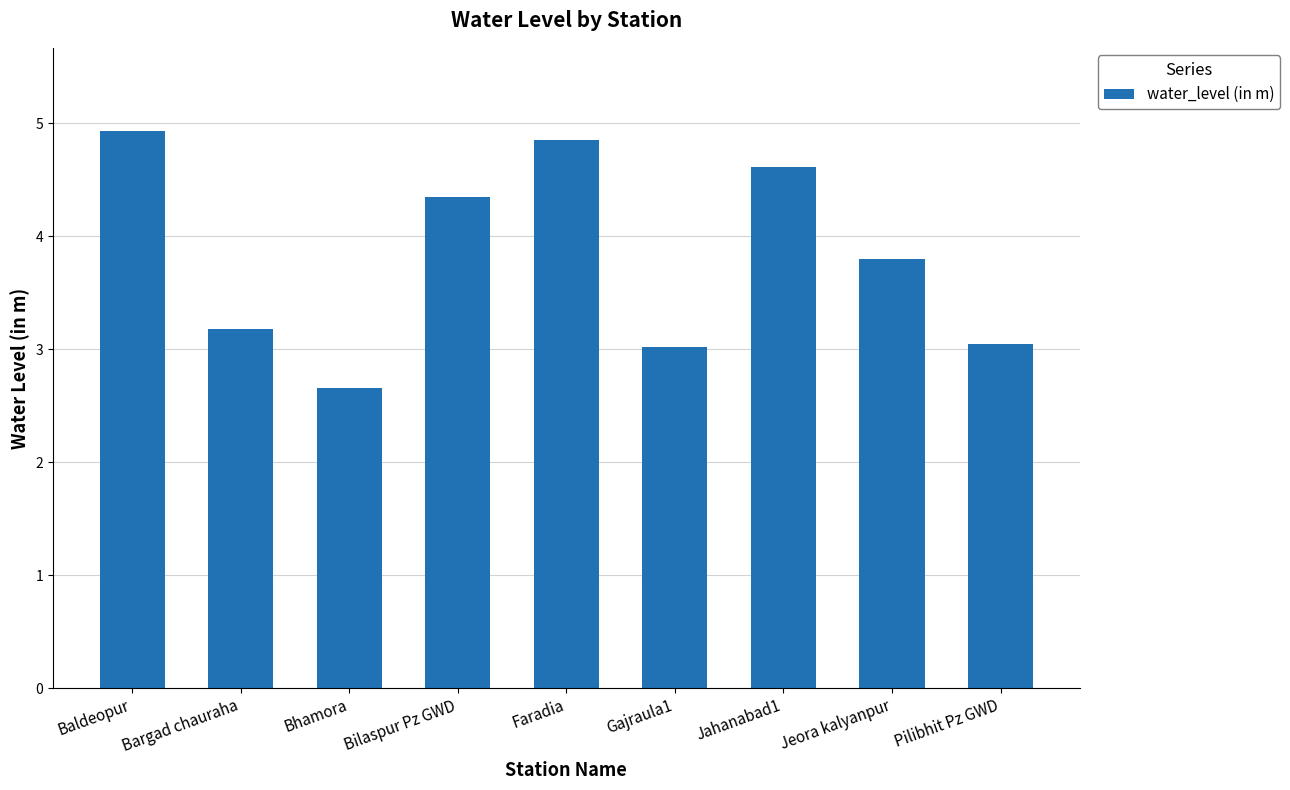

What is the label of the 6th bar from the left?

Gajraula1